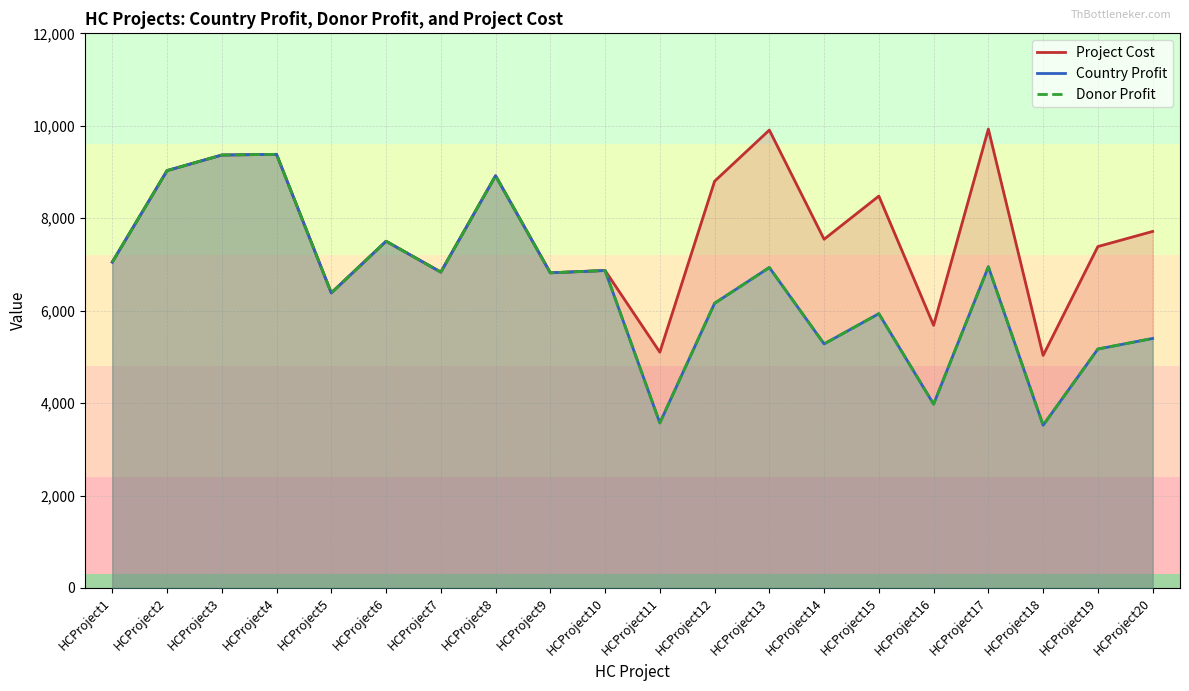

How many series are shown in this chart?

3